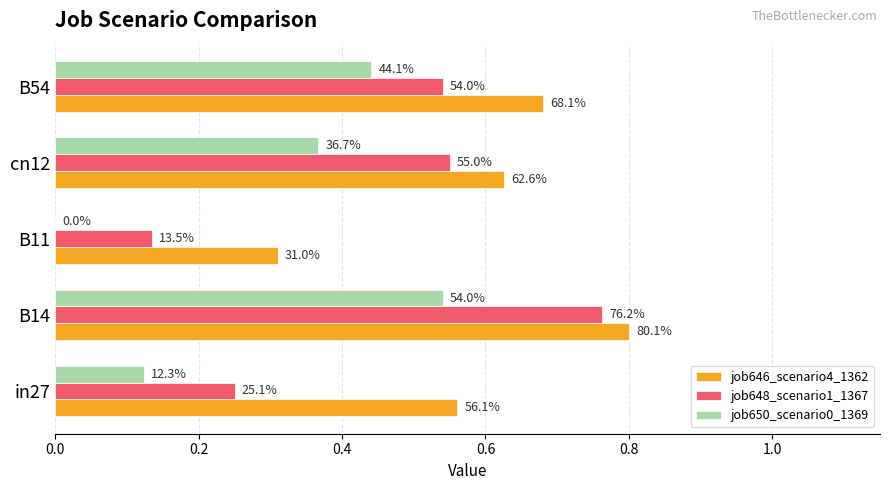

What are all the series names shown in the legend?

job646_scenario4_1362, job648_scenario1_1367, job650_scenario0_1369